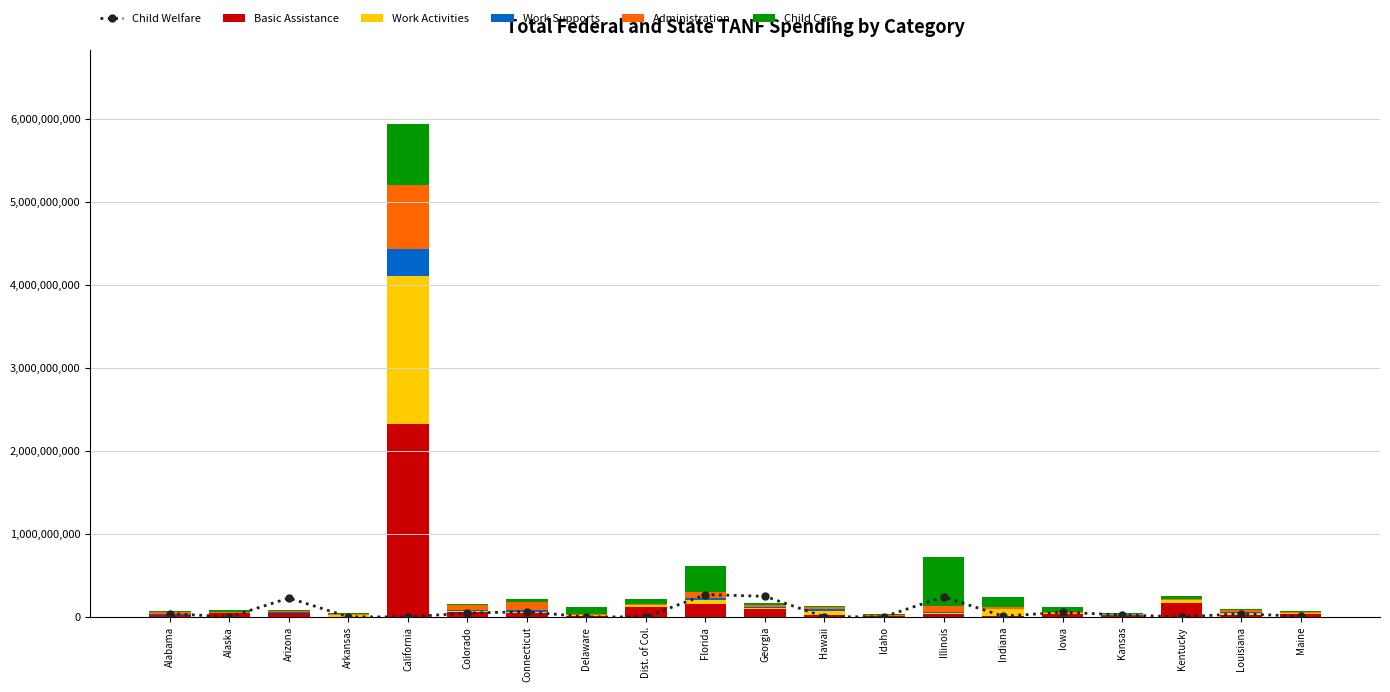

What are all the series names shown in the legend?

Child Welfare, Basic Assistance, Work Activities, Work Supports, Administration, Child Care